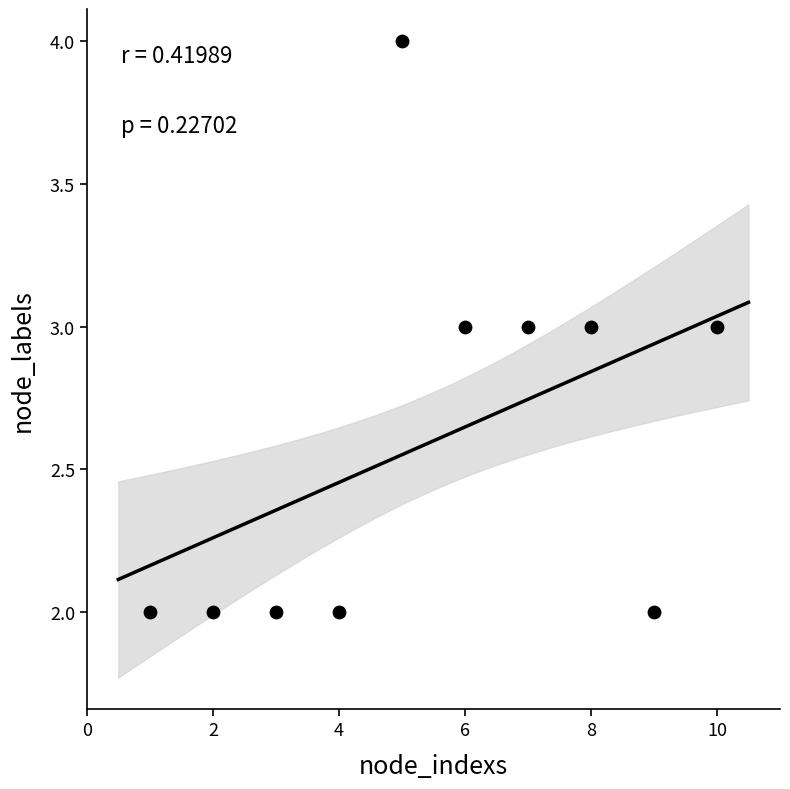

What is the range of X values (max minus min)?

9